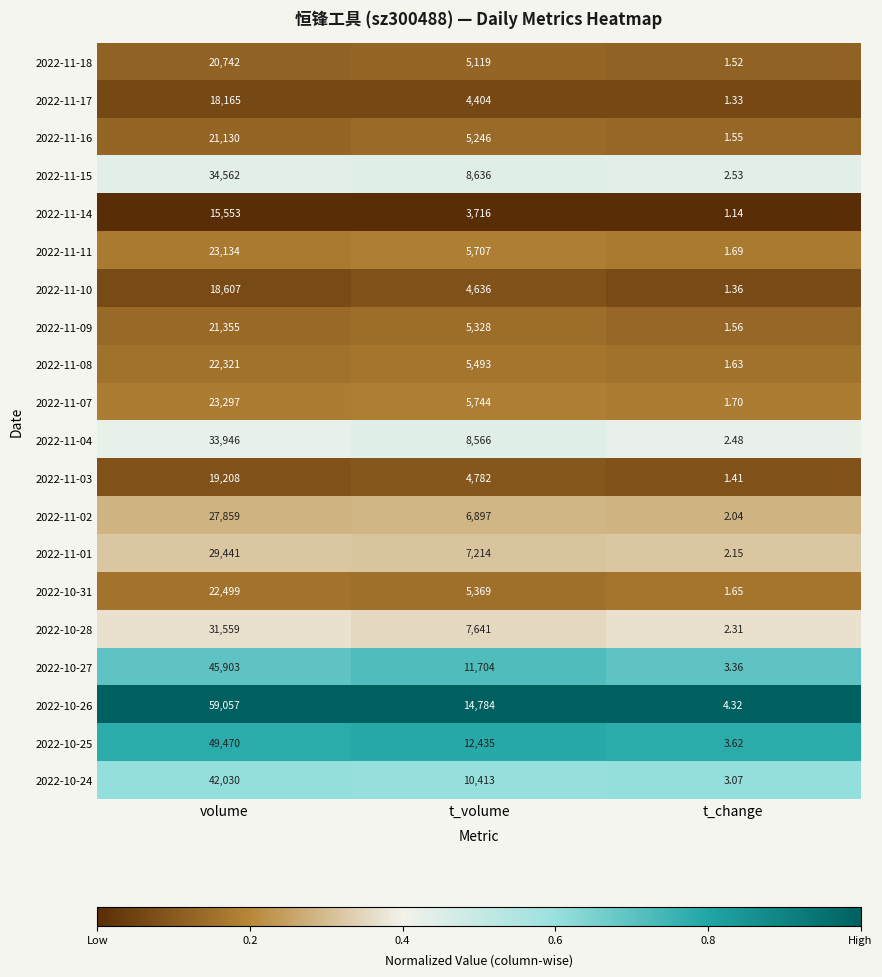

Which series has the widest spread of values?

2022-10-26